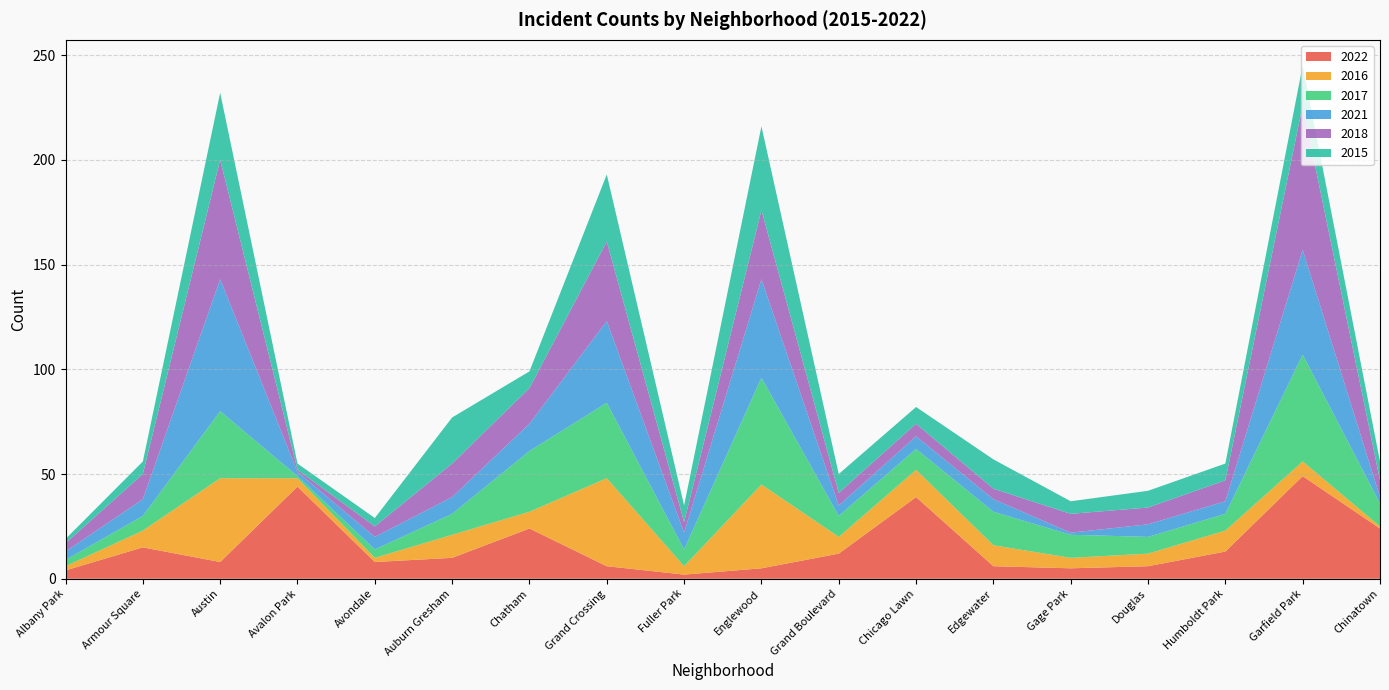

Reading right to left, transcribe all the data shown in this chart.

2022: 24	49	13	6	5	6	39	12	5	2	6	24	10	8	44	8	15	4
2016: 1	7	10	6	5	10	13	8	40	4	42	8	11	2	4	40	8	2
2017: 11	51	8	8	11	16	10	10	51	8	36	29	10	4	1	32	7	3
2021: 3	50	6	6	1	6	6	5	47	8	39	13	8	6	2	63	8	4
2018: 8	69	10	8	9	5	6	6	33	5	38	17	16	5	1	57	12	4
2015: 9	19	8	8	6	14	8	9	40	8	32	8	22	4	3	32	6	2